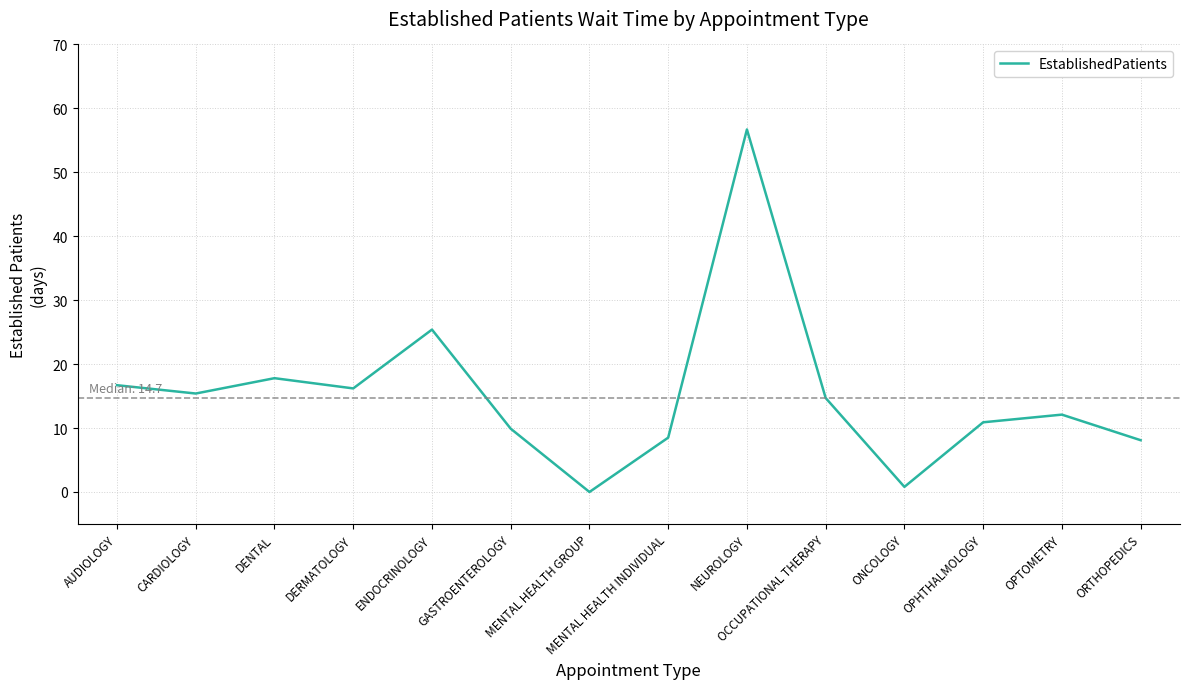

What position from the left is OCCUPATIONAL THERAPY?

10